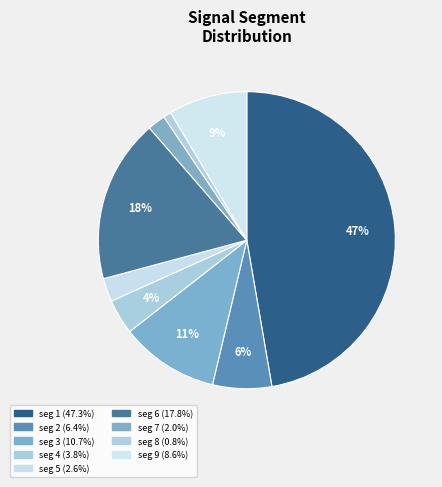

Count the number of slices in the pie.

9